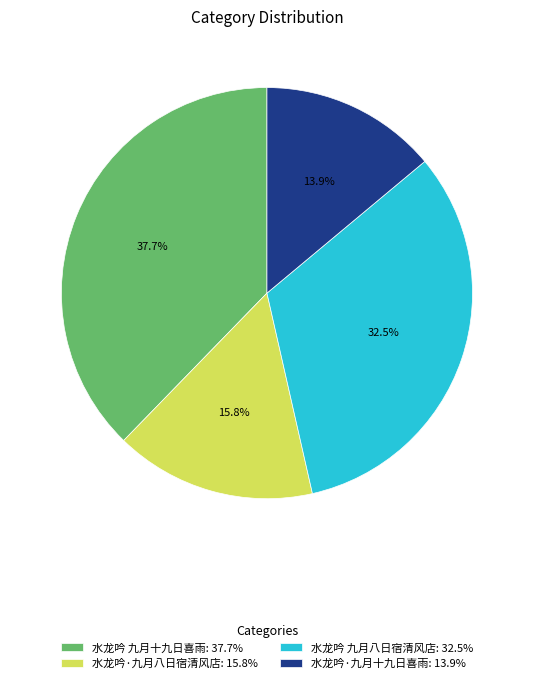

Count the number of slices in the pie.

4